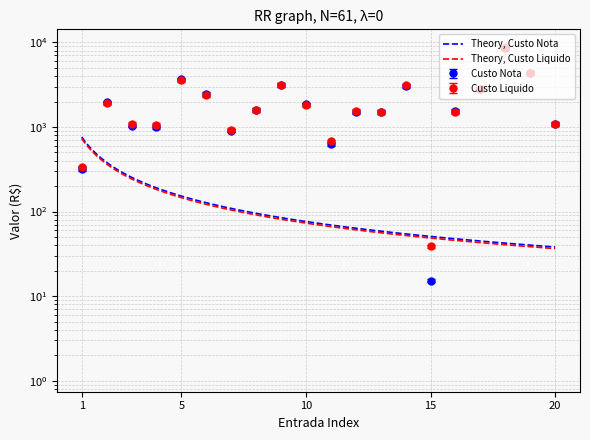

At 13, list the series in order from largest to smallest.

Custo Liquido, Custo Nota